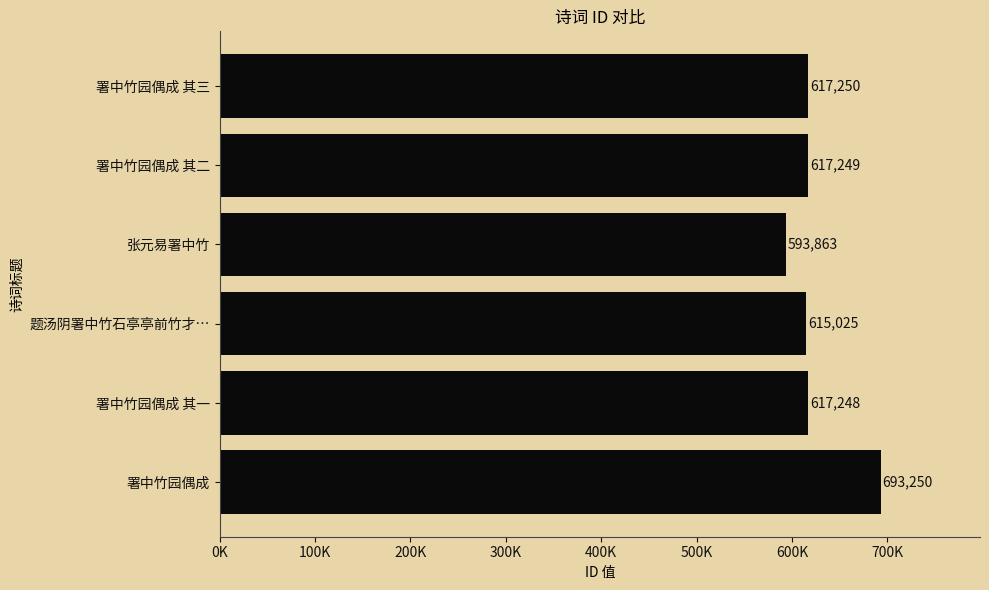

Which label corresponds to the smallest value in the chart?

张元易署中竹